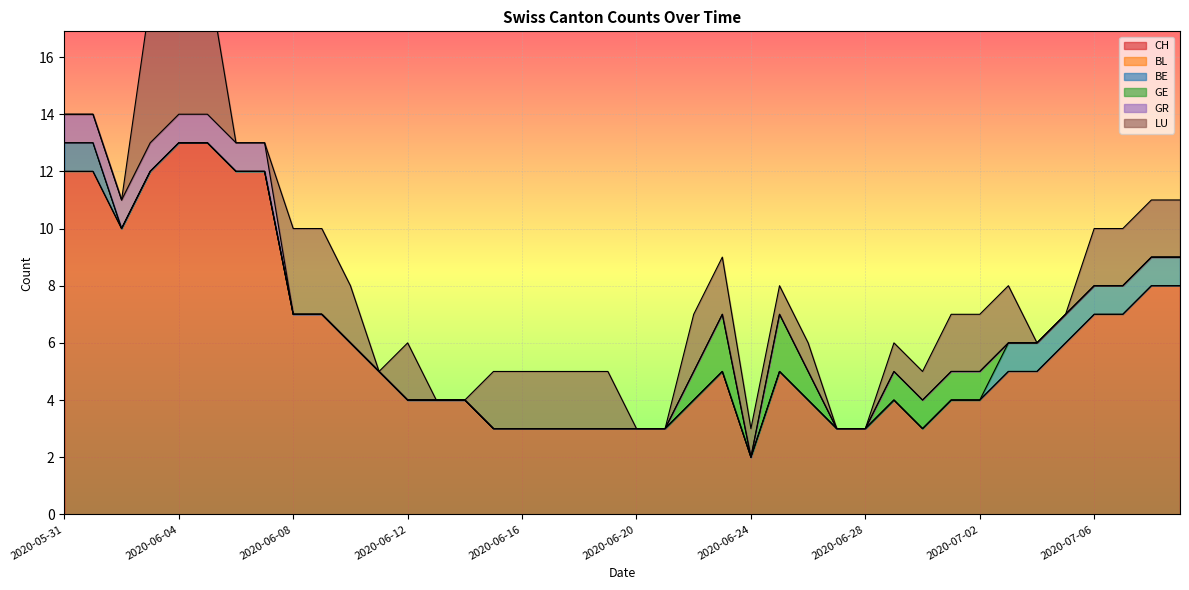

At how many categories does at least one series exceed 7?

10